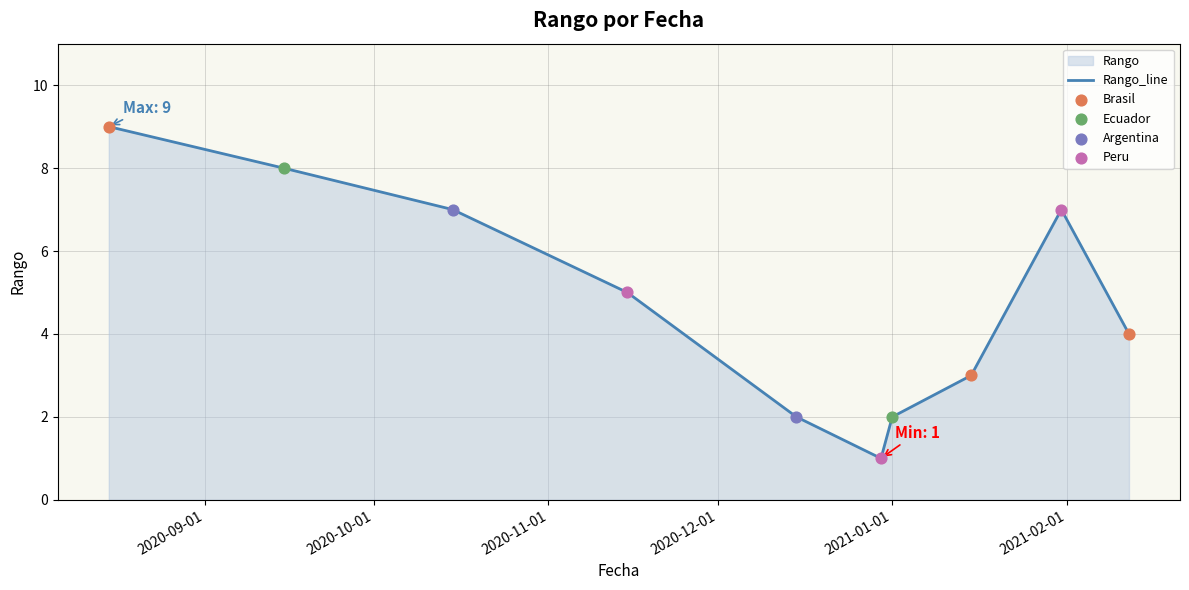

Which series has the widest spread of Y values?

Brasil